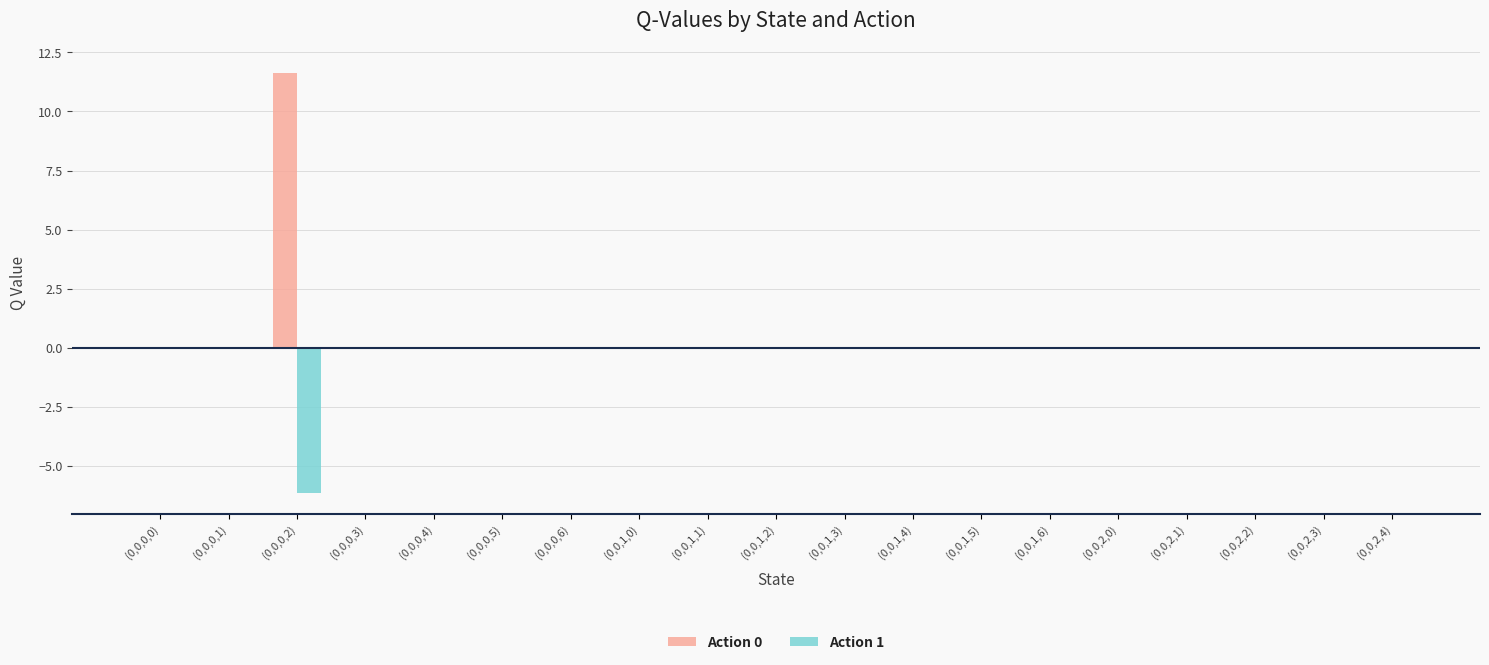

Which series changed the most between (0,0,0,2) and (0,0,1,2)?

Action 0